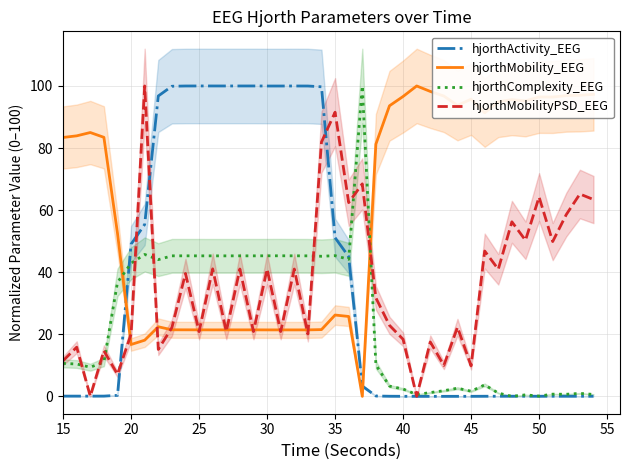

How many intersections are there between hjorthActivity_EEG and hjorthMobilityPSD_EEG?

8